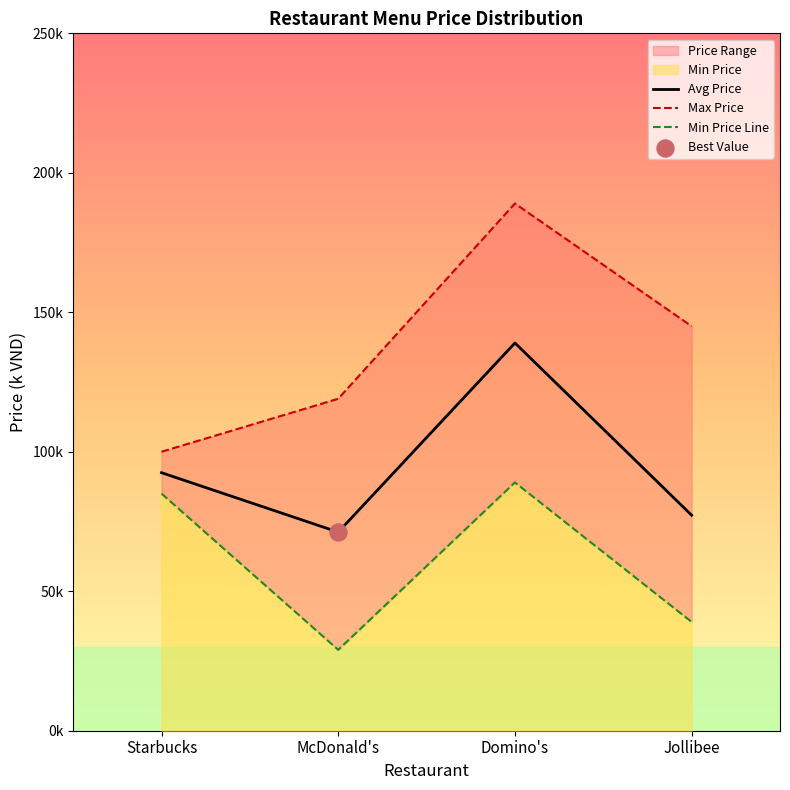

At which category is the sum across all series the highest?

Domino's